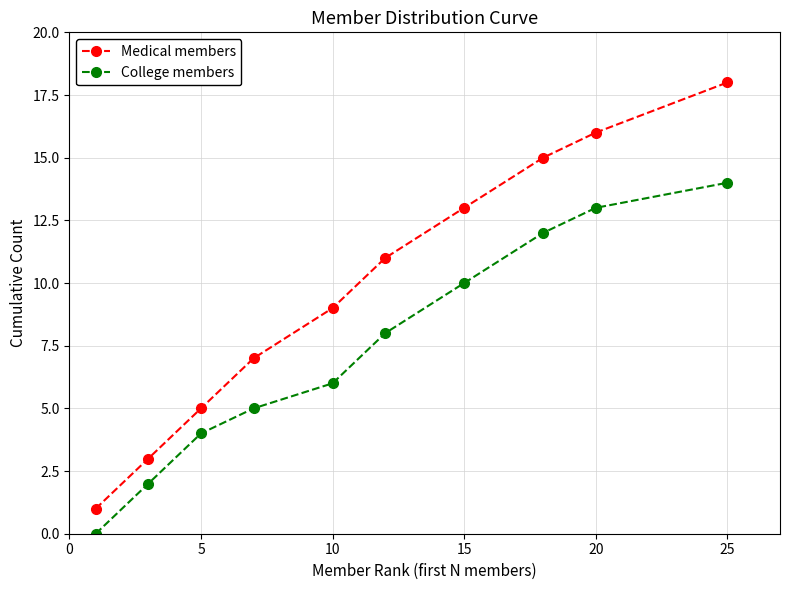

List the series in order of their overall mean, highest first.

Medical members, College members